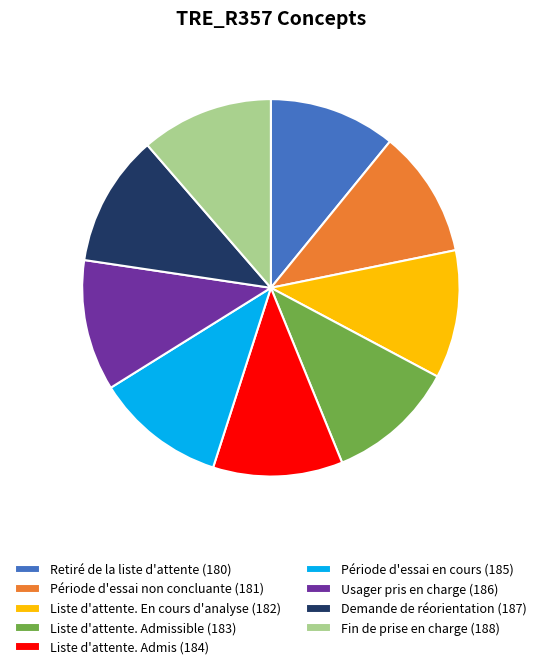

Is the sum of Liste d'attente. Admis (184) and Période d'essai en cours (185) greater than half?

No